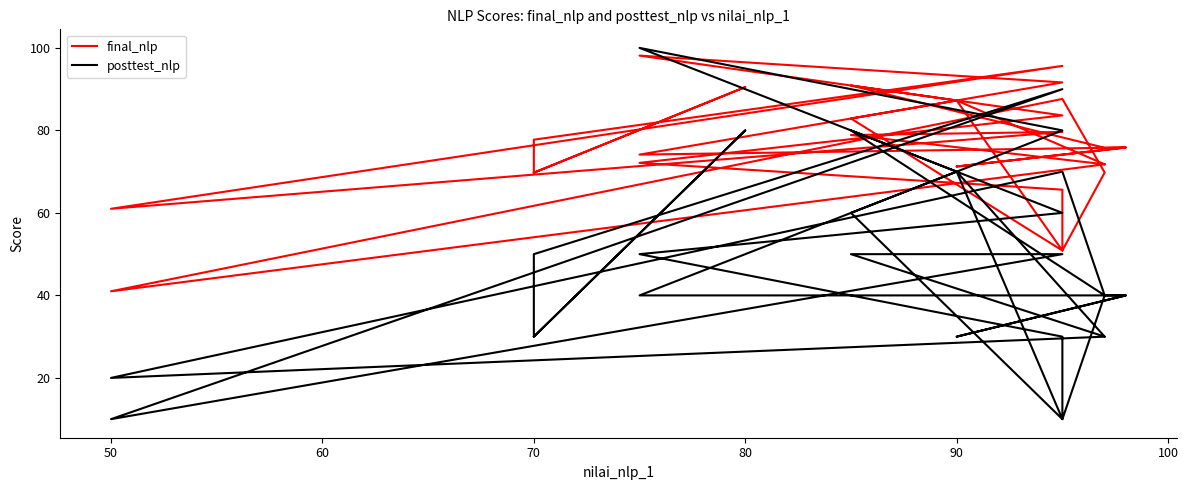

What is the average value of the final_nlp series?

75.8